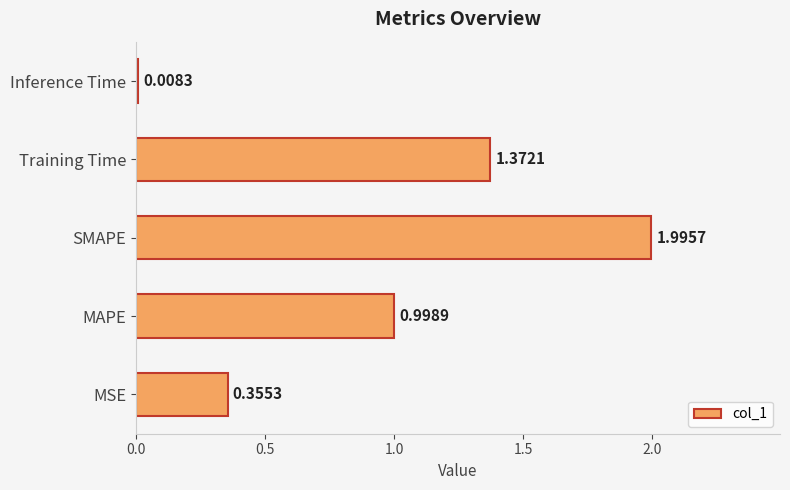

Which label corresponds to the largest value in the chart?

SMAPE